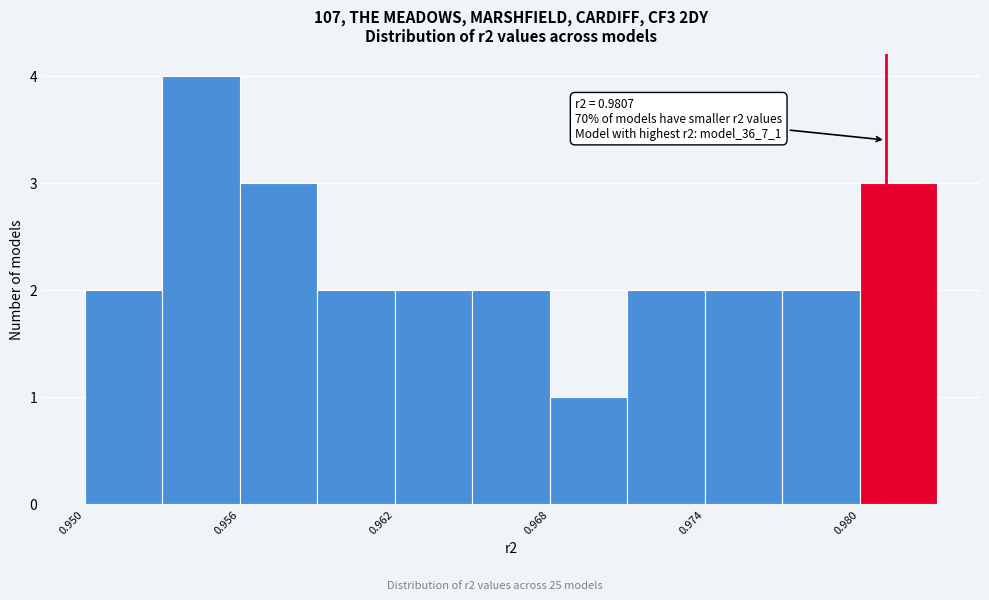

Read against the x-axis, roughly where is the centre of the tallest bar?

0.954